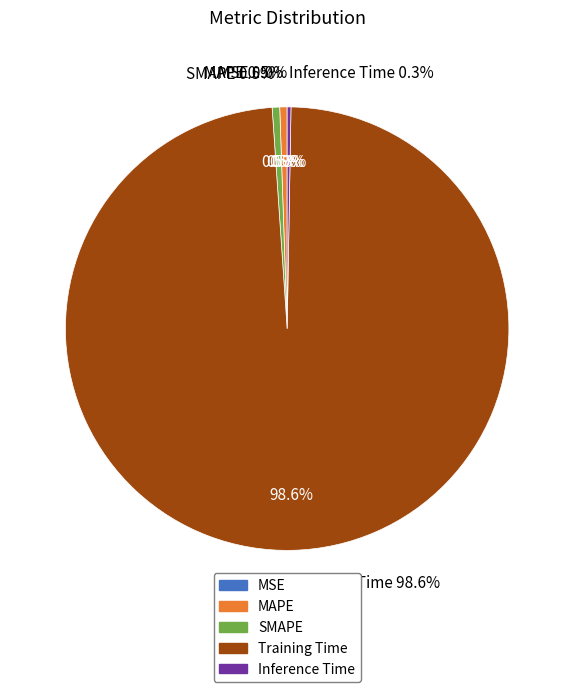

To the nearest percent, what is the difference between the largest and smallest slice percentages?

99%